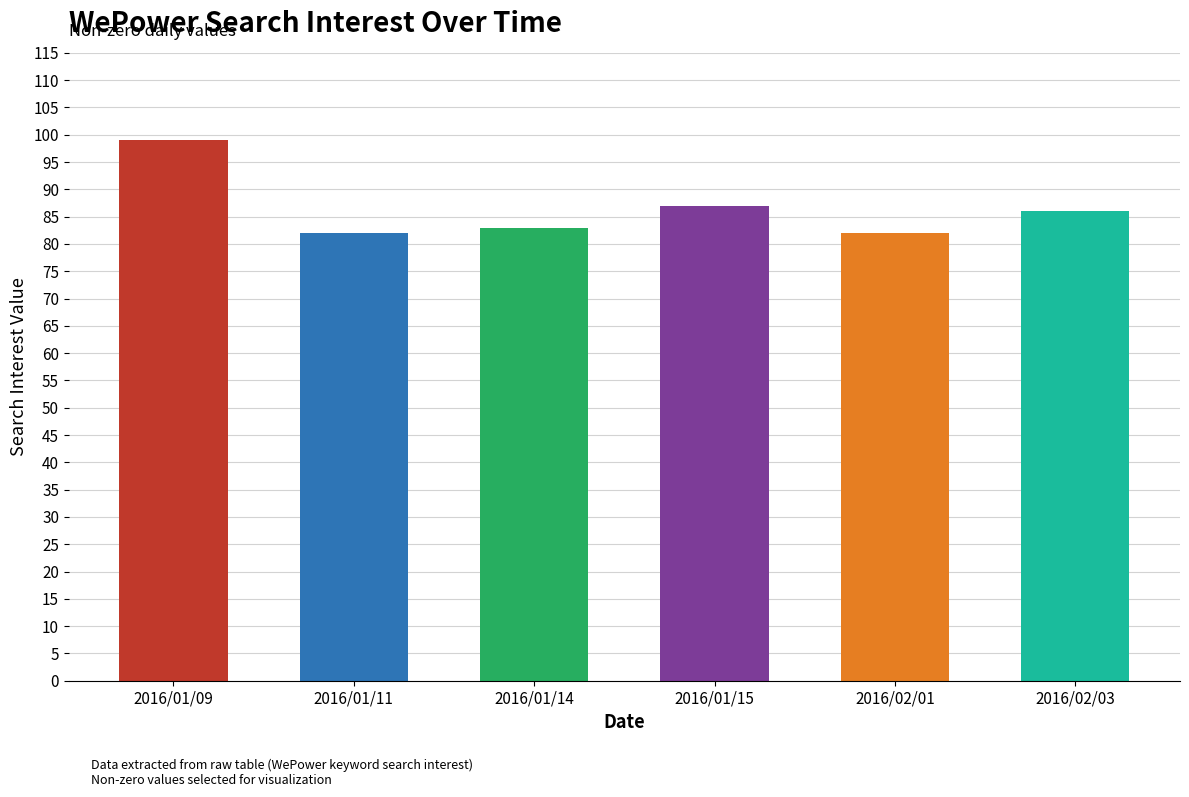

Reading left to right, extract all data points from this chart.

2016/01/09=99	2016/01/11=82	2016/01/14=83	2016/01/15=87	2016/02/01=82	2016/02/03=86